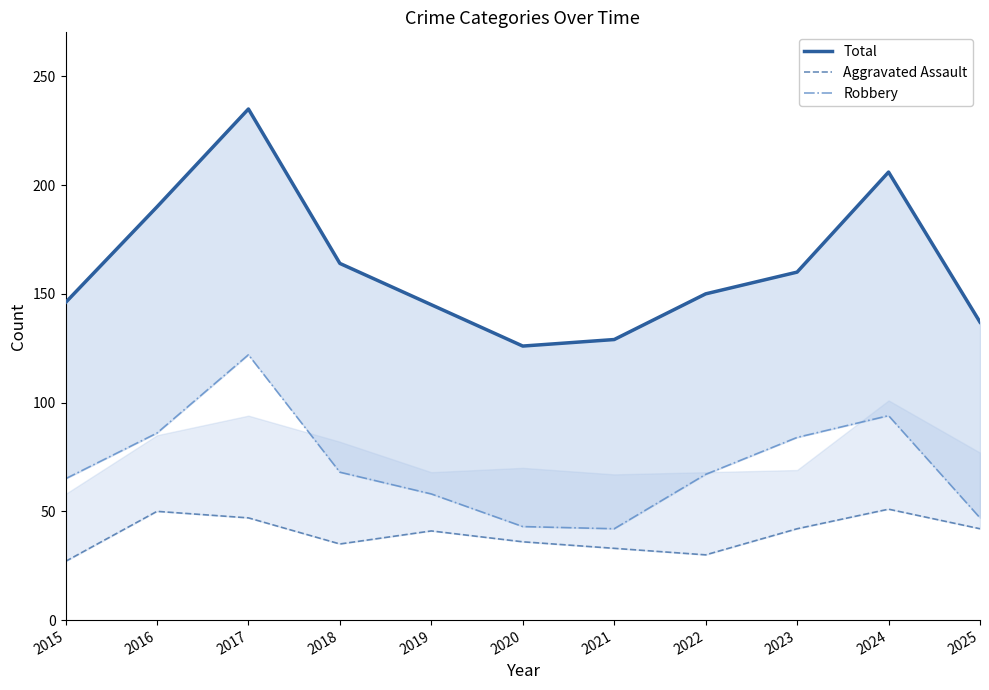

At which category does the chart reach its peak across all series?

2017